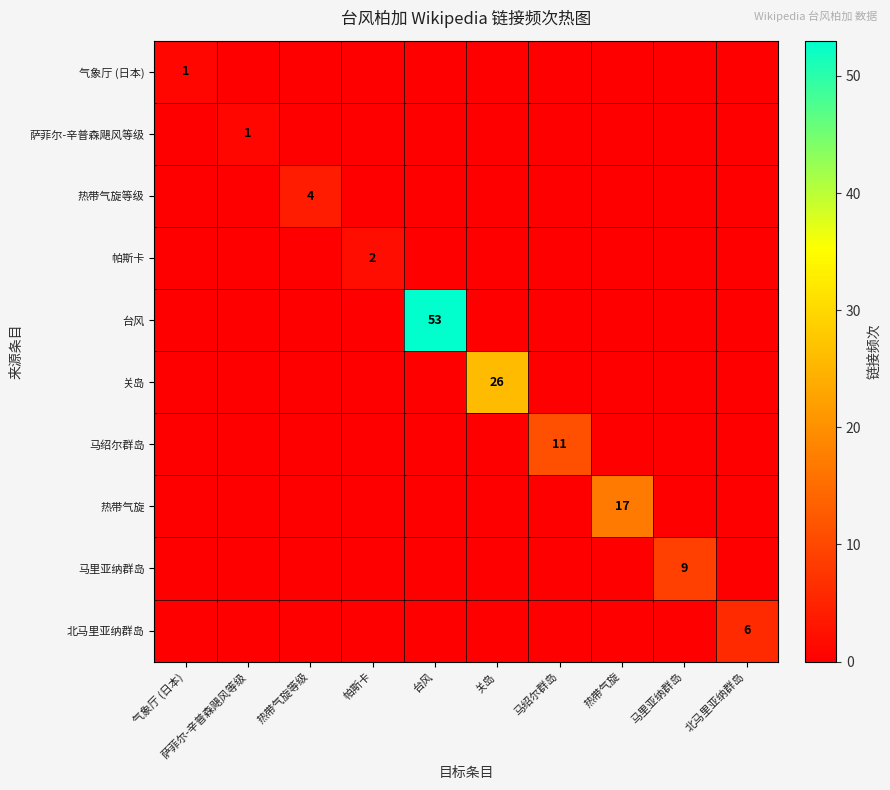

What is the total value across all series at 热带气旋?

17